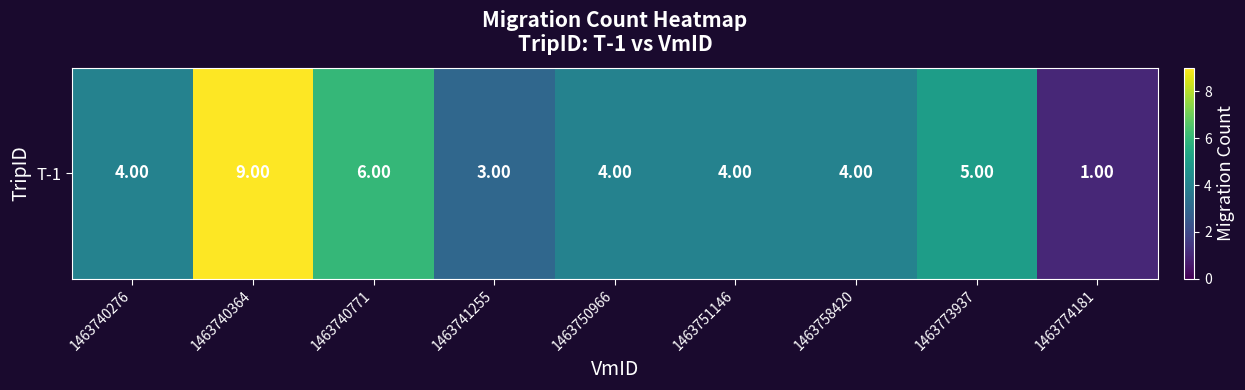

Where is the data nearest to the value 5?

1463773937